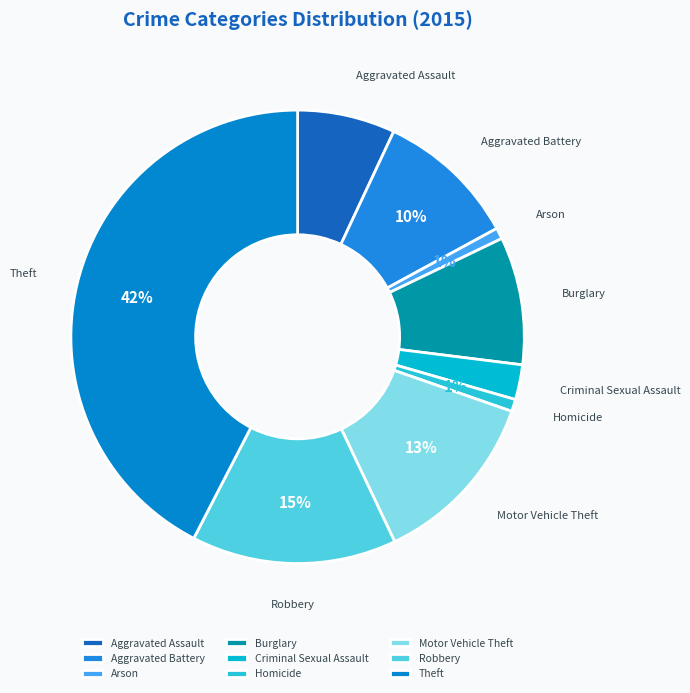

To the nearest percent, what is the difference between the Burglary and Robbery slice percentages?

6%